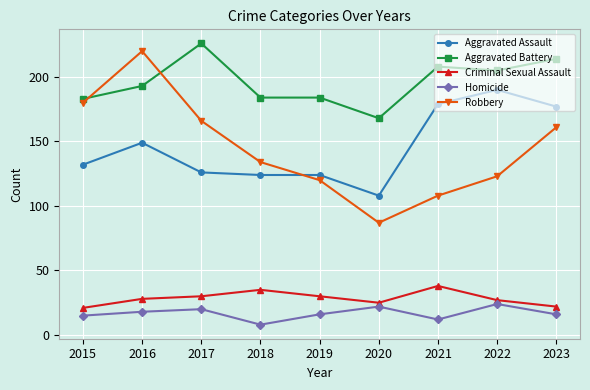

True or false: Criminal Sexual Assault has more than 0 points higher than both neighbors.

True